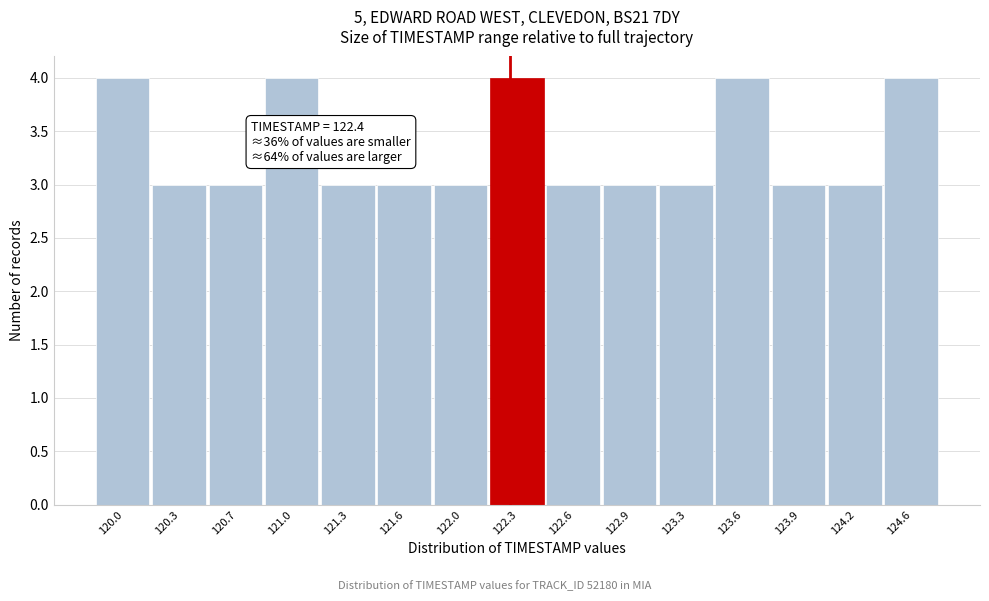

Reading left to right, extract all data points from this chart.

120.0=4	120.3=3	120.7=3	121.0=4	121.3=3	121.6=3	122.0=3	122.3=4	122.6=3	122.9=3	123.3=3	123.6=4	123.9=3	124.2=3	124.6=4